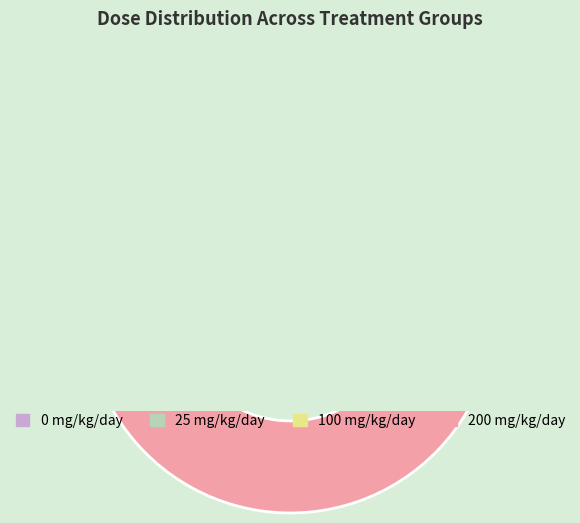

Is it true that 200 mg/kg/day is 62% of the pie?

True